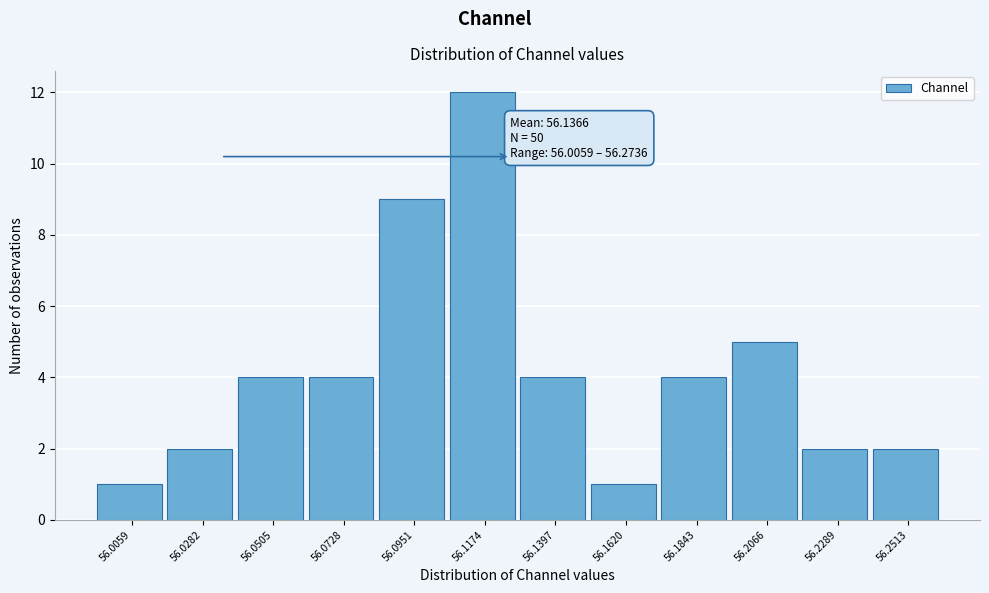

Reading right to left, extract all data points from this chart.

56.2513=2	56.2289=2	56.2066=5	56.1843=4	56.1620=1	56.1397=4	56.1174=12	56.0951=9	56.0728=4	56.0505=4	56.0282=2	56.0059=1